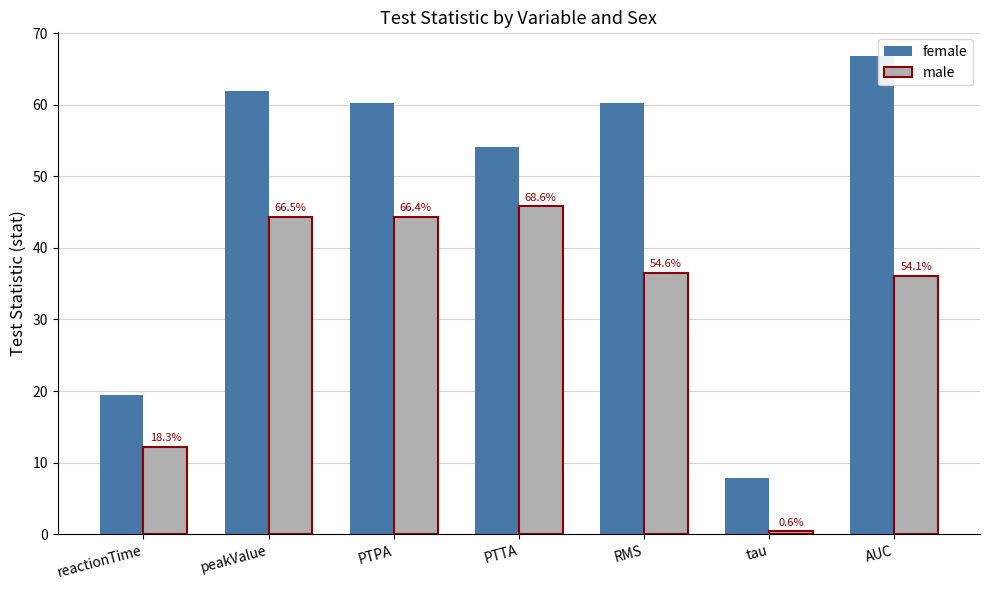

Reading left to right, transcribe all the data shown in this chart.

female: reactionTime=19.4	peakValue=61.9	PTPA=60.3	PTTA=54.1	RMS=60.2	tau=7.8	AUC=66.8
male: reactionTime=12.2	peakValue=44.4	PTPA=44.3	PTTA=45.8	RMS=36.5	tau=0.4	AUC=36.1